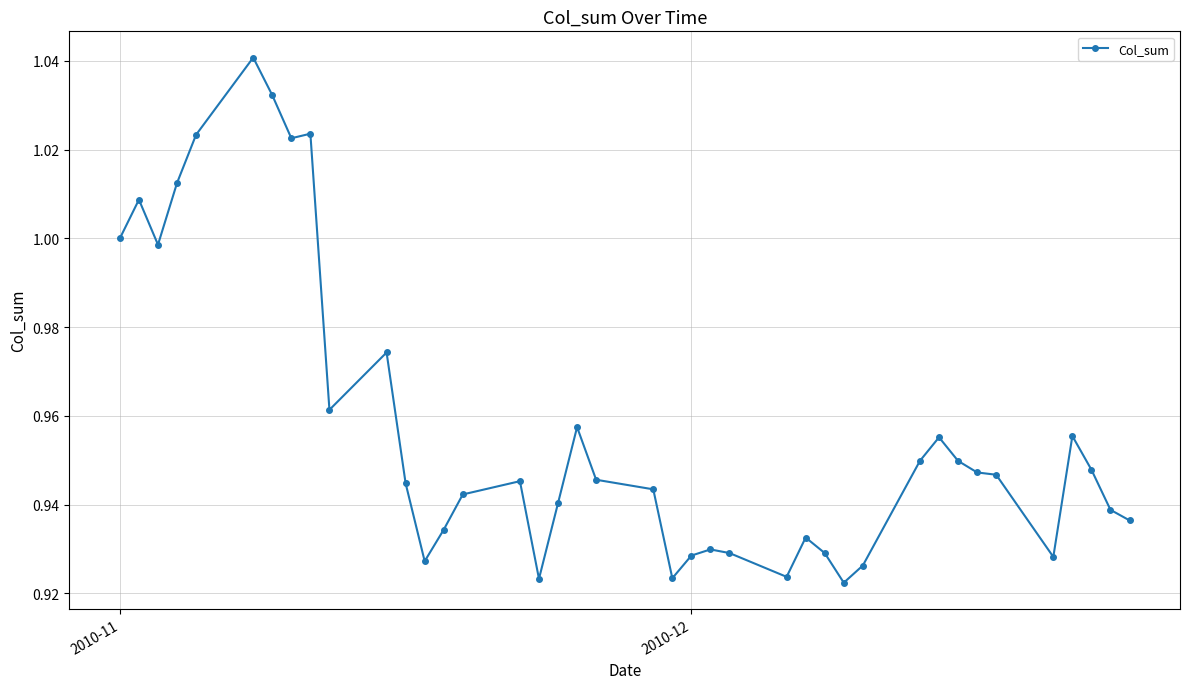

What is the difference between the second highest and minimum values?

0.1